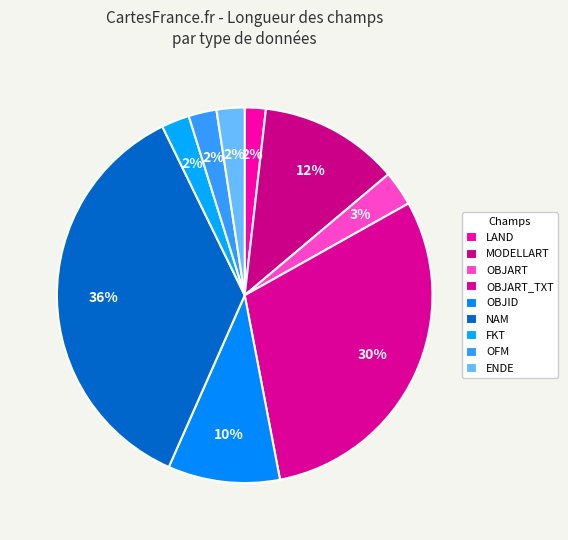

The OBJID slice represents 1% of the pie. True or false?

False